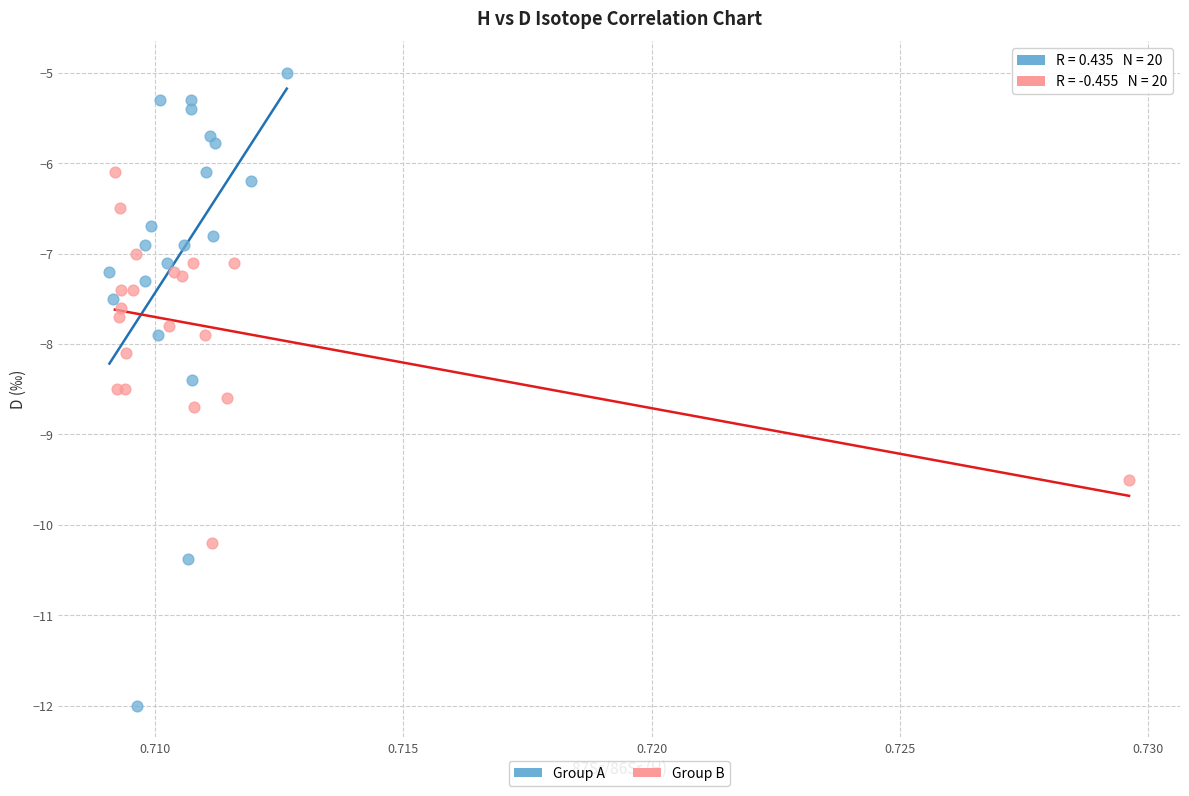

Which series reaches the minimum Y coordinate?

Group A